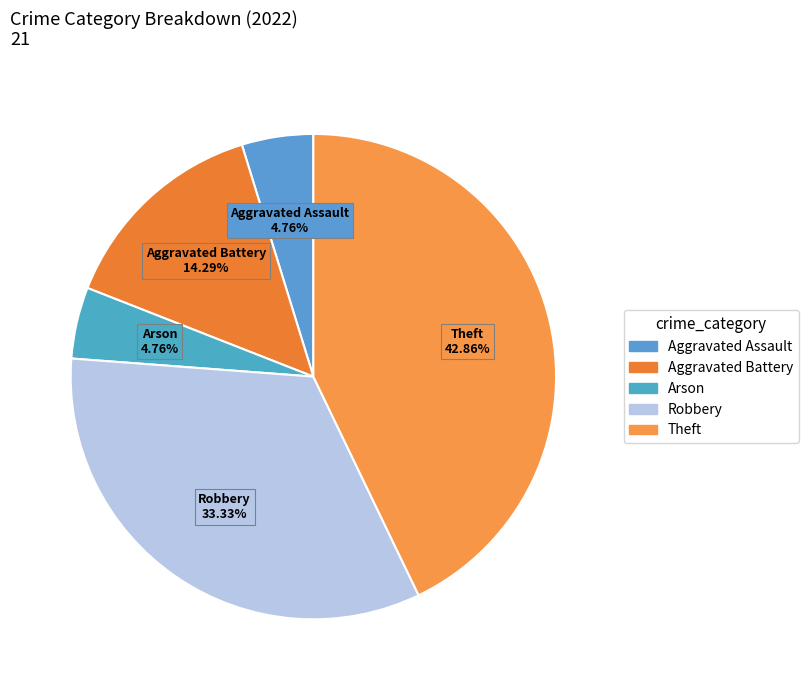

Approximately how many times larger is the value at Theft compared to Arson?

9.0